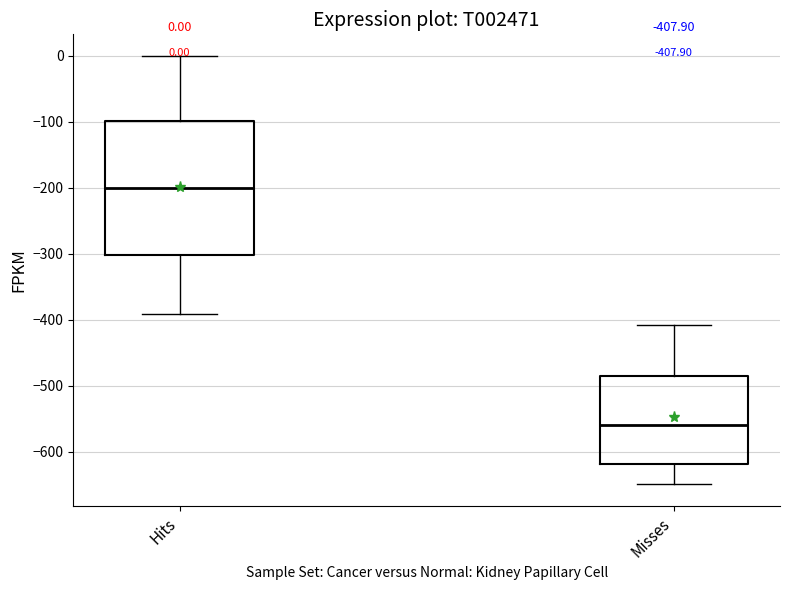

Comparing the boxes themselves (not the whiskers), which one is the tallest?

Hits